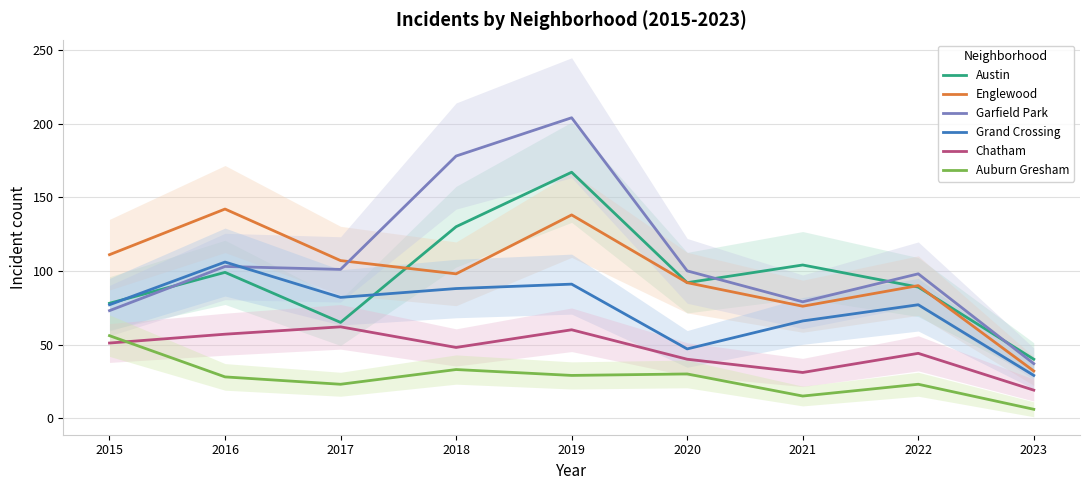

What is the total value across all series at 2018?

575